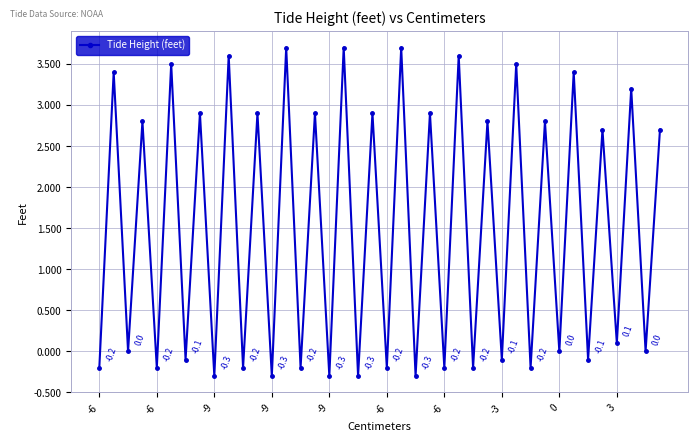

How many negative values are there?

16